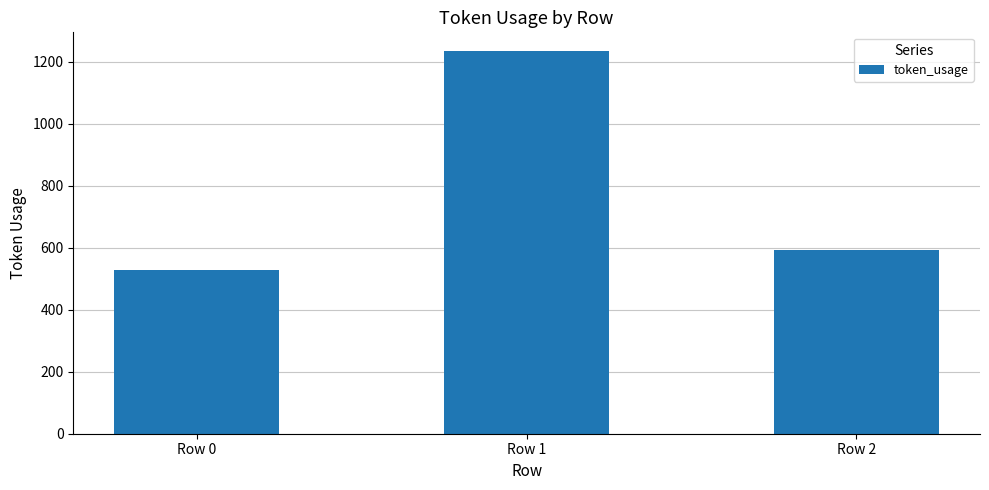

At which label is the value closest to 881?

Row 2